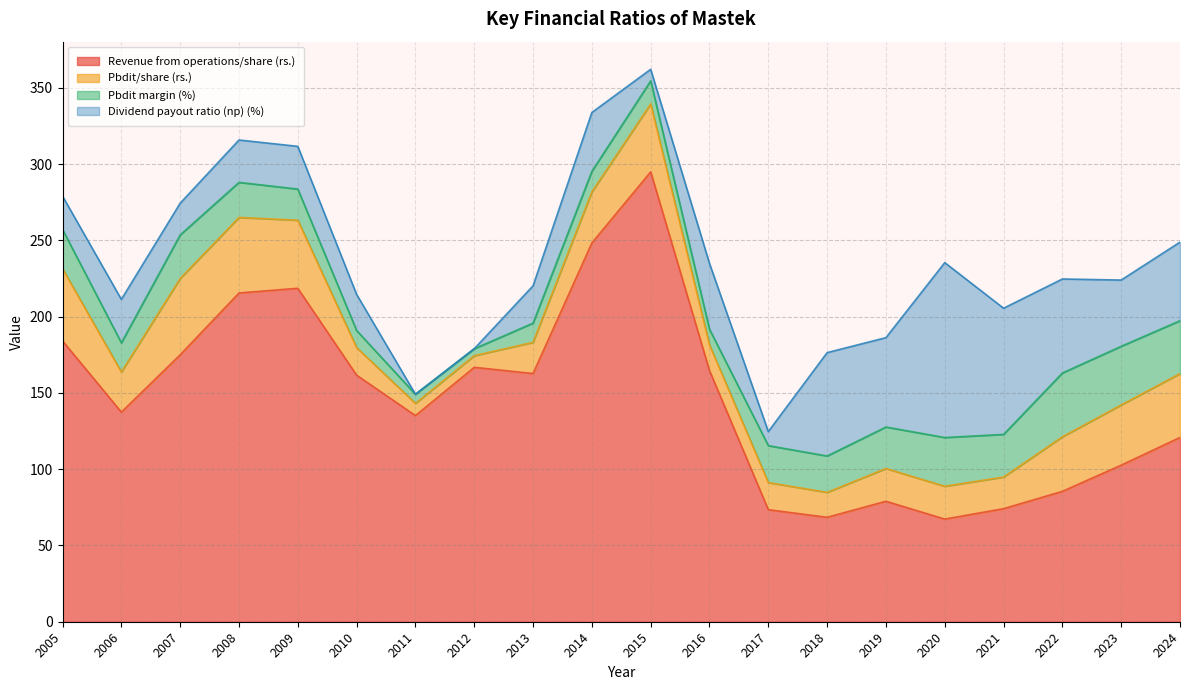

Where is the first local maximum for Dividend payout ratio (np) (%)?

2006